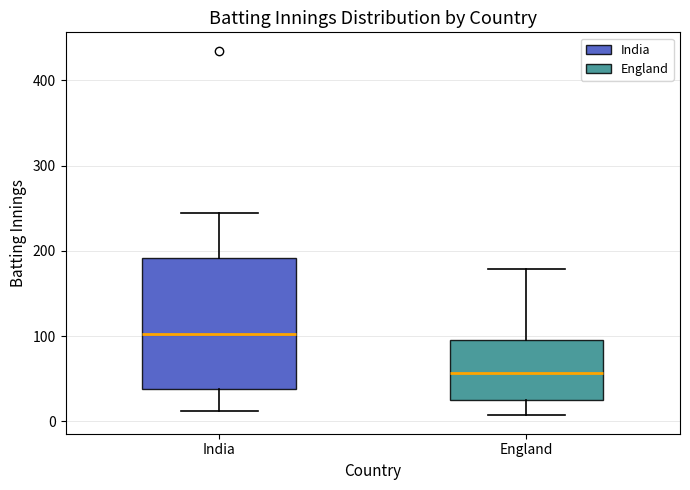

Which box's median line is the highest?

India